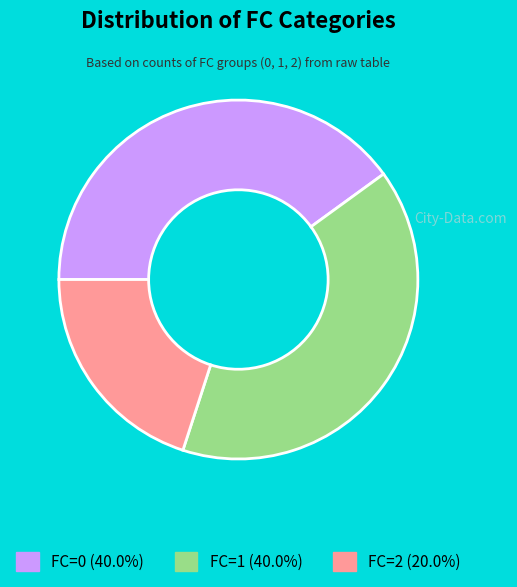

Is the sum of FC=0 and FC=2 greater than half?

Yes